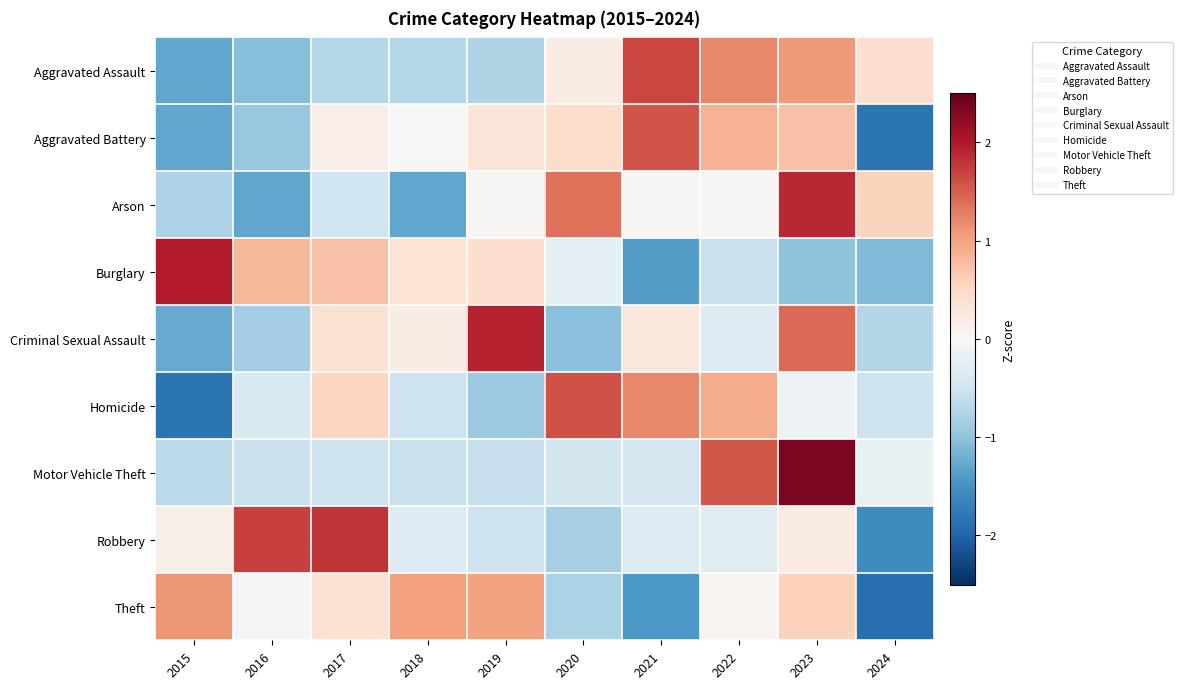

What is the total value across all series at 2019?

0.9